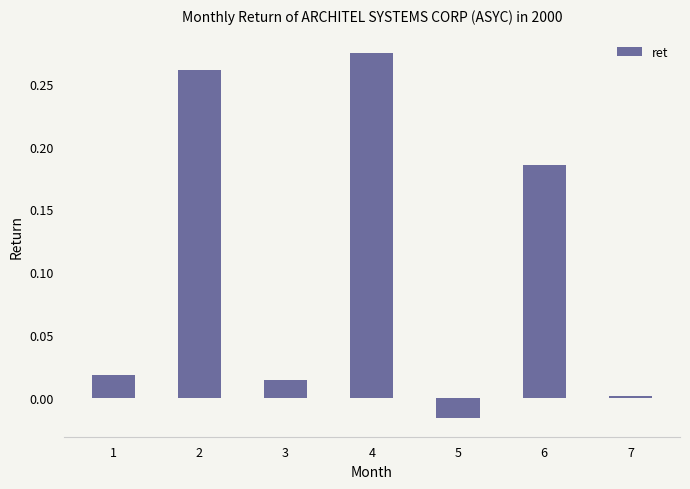

True or false: the data shows 0.0 at 3.

True